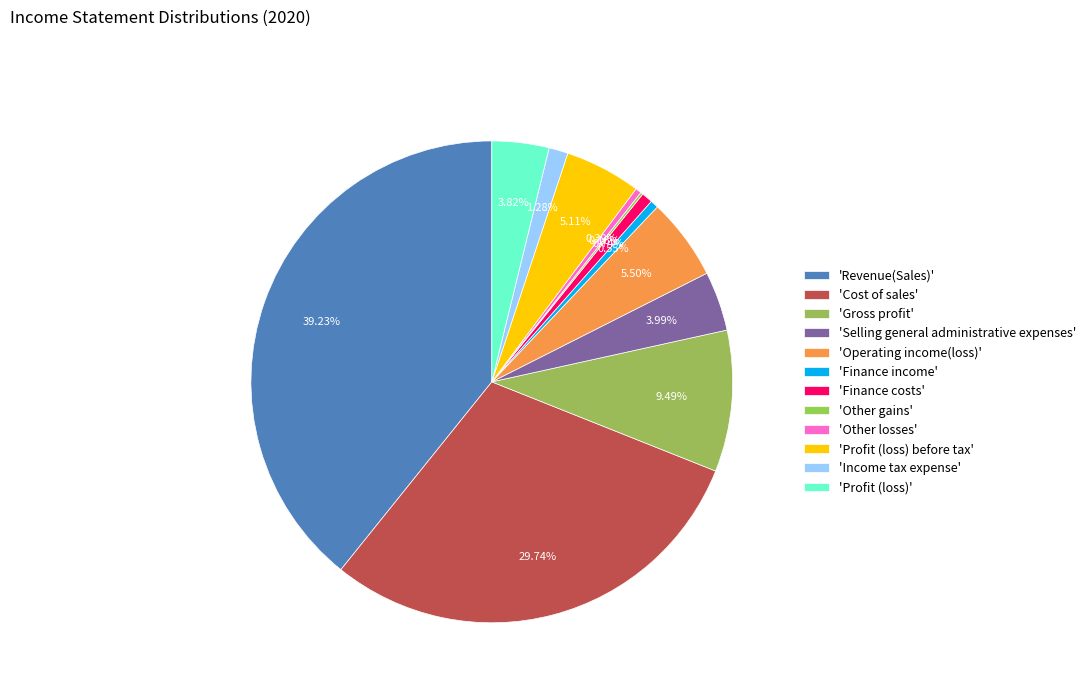

How many segments does this pie chart have?

12